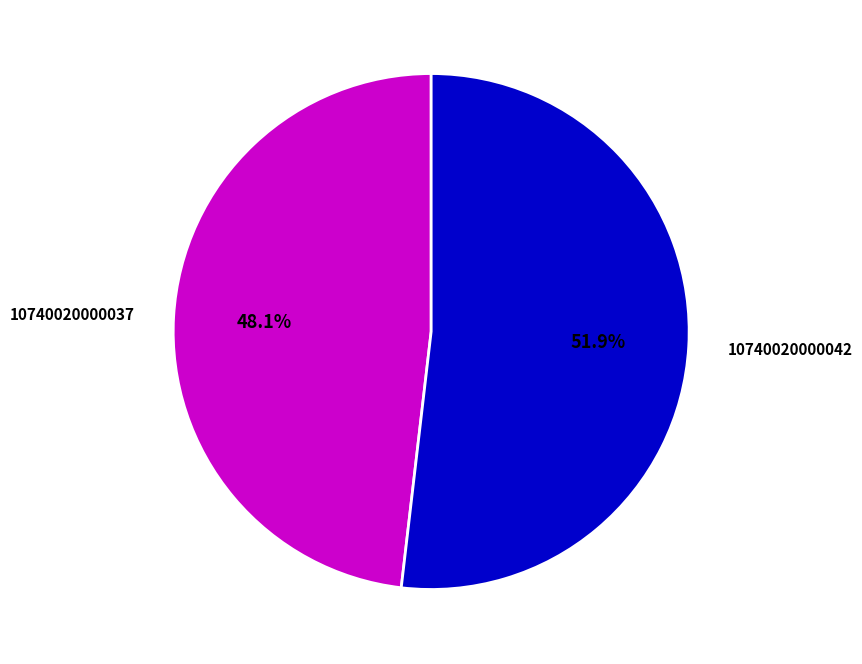

Which category accounts for the majority?

10740020000042